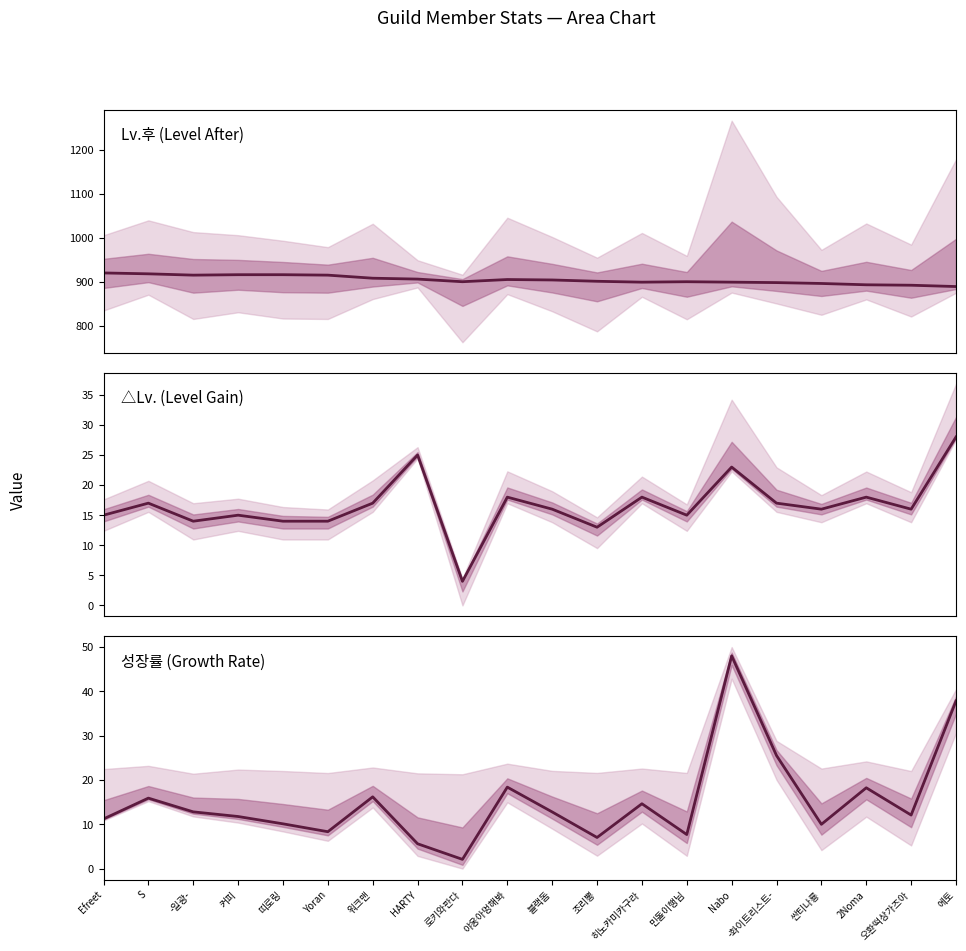

Which series has the largest range (max minus min)?

성장률 (col_11)